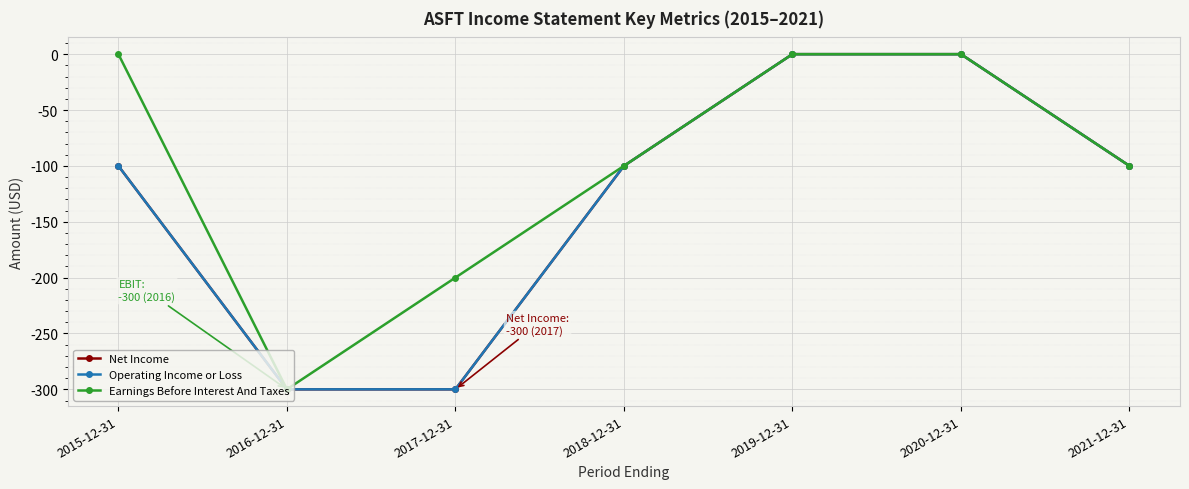

Does the chart have visible grid lines?

Yes